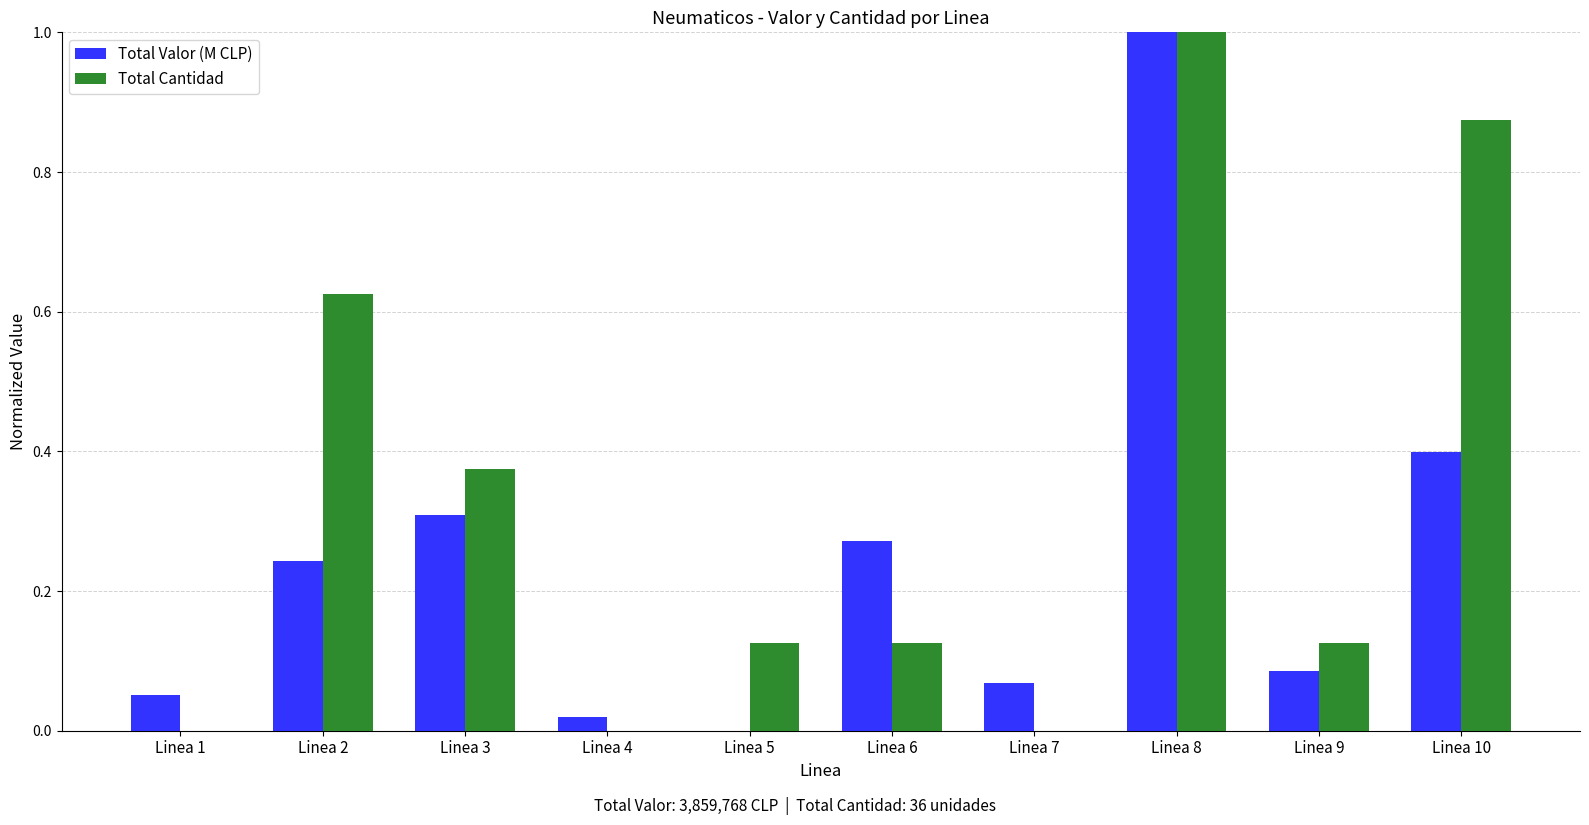

Is the value of Total Valor (M CLP) at Linea 10 greater than the value of Total Cantidad at Linea 2?

No